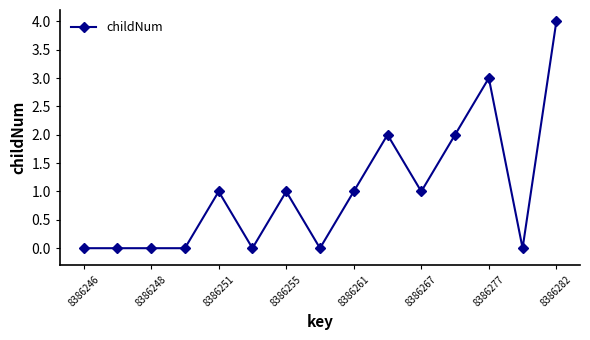

Reading left to right, transcribe all the data shown in this chart.

0	0	0	0	1	0	1	0	1	2	1	2	3	0	4